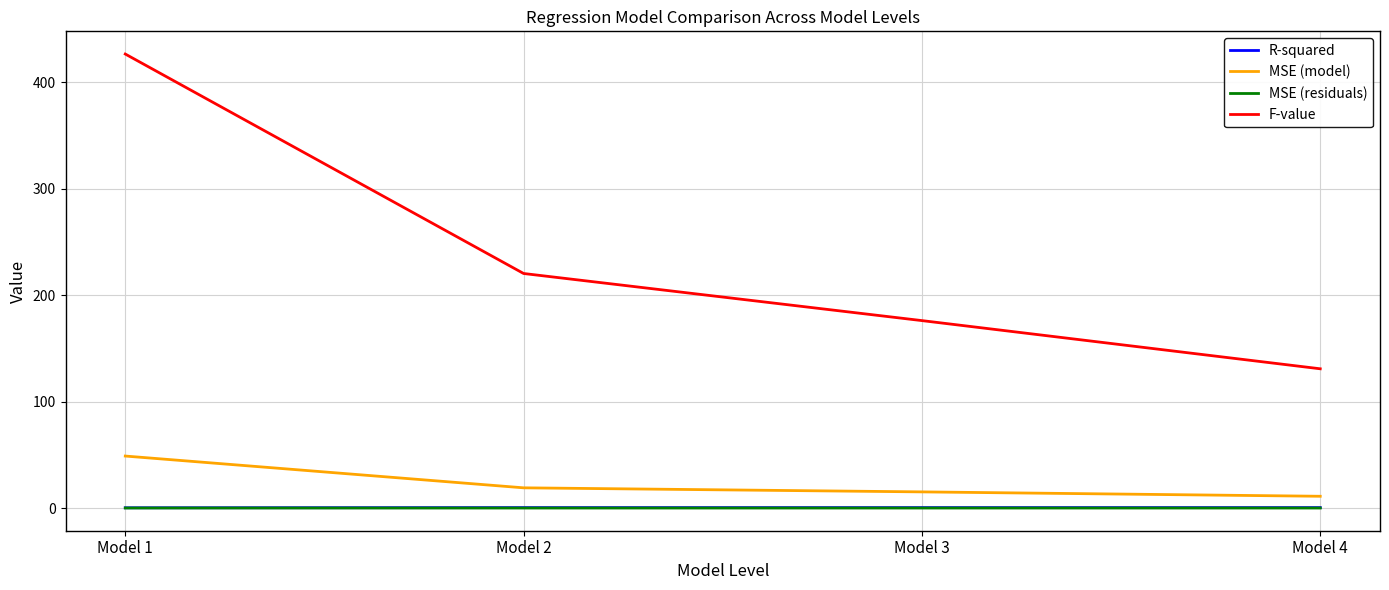

Between Model 1 and Model 3, which series saw the biggest shift?

F-value